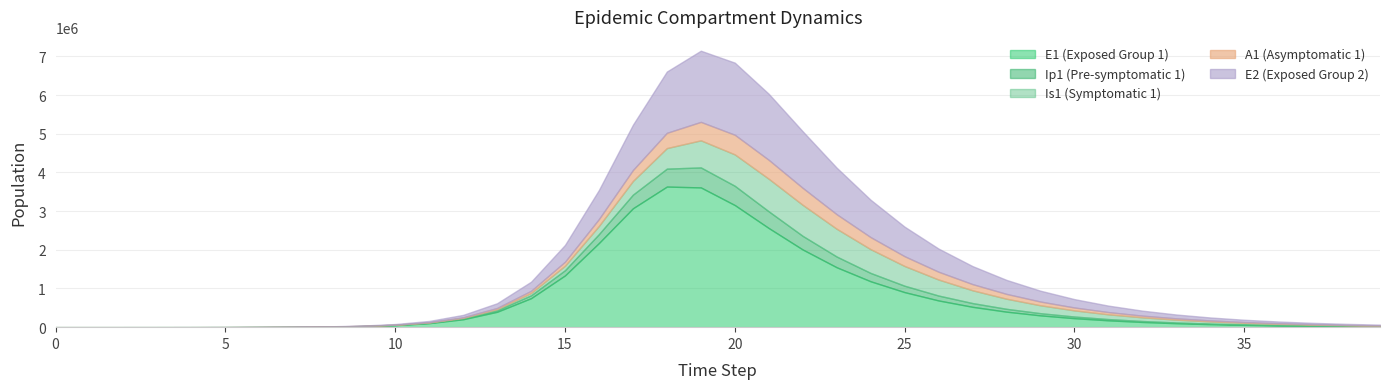

Is it true that E1 equals 945.1 at 5?

True